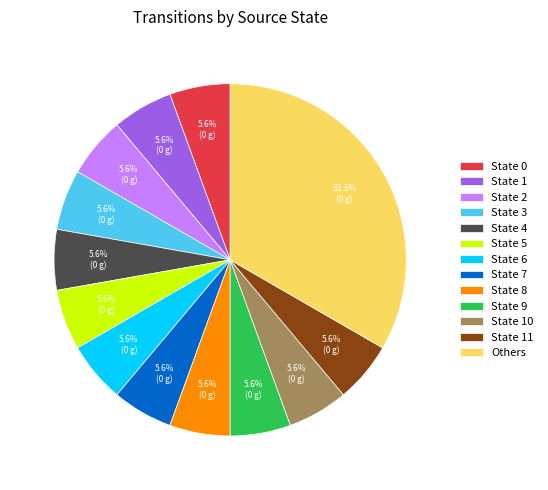

Is there any slice that represents more than half of the pie?

No